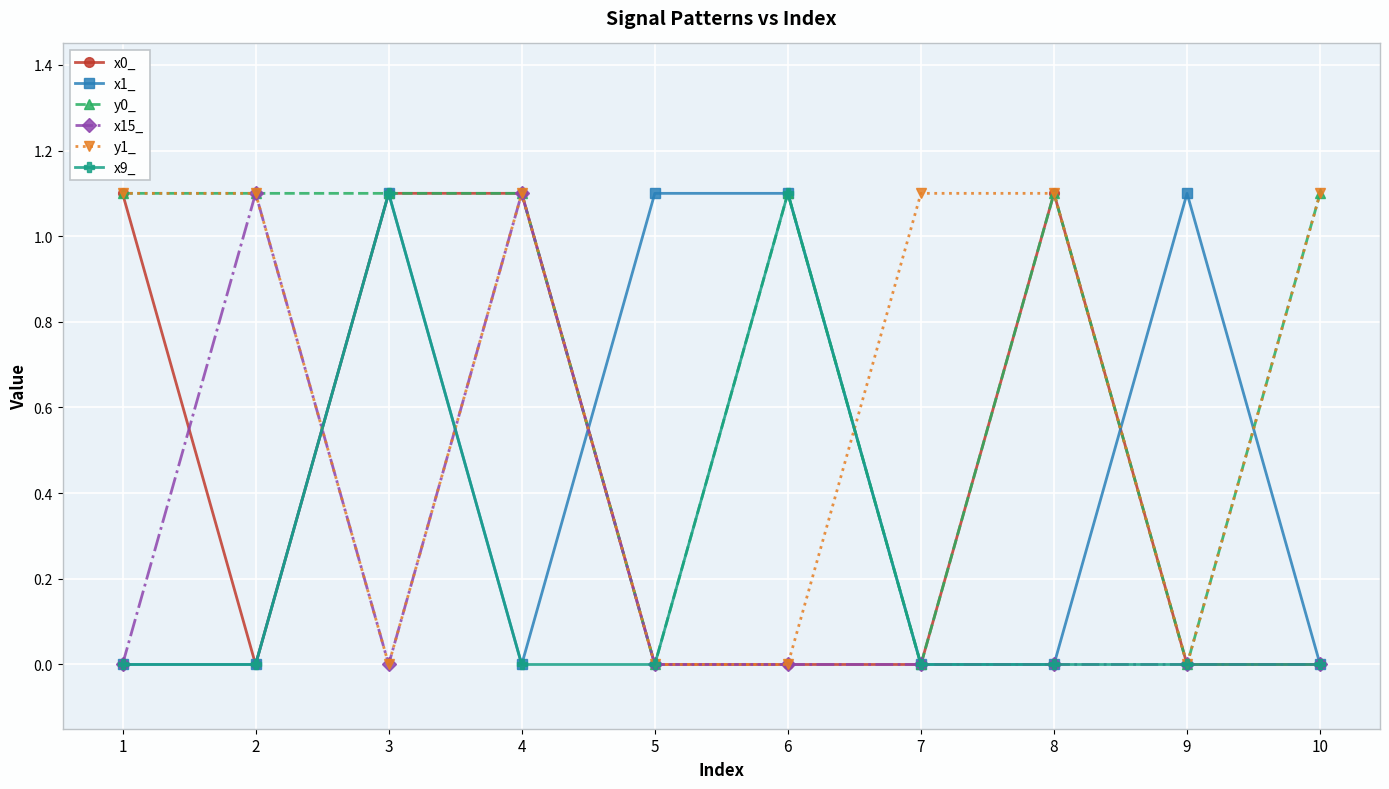

True or false: y1_ and x9_ cross at least once.

True